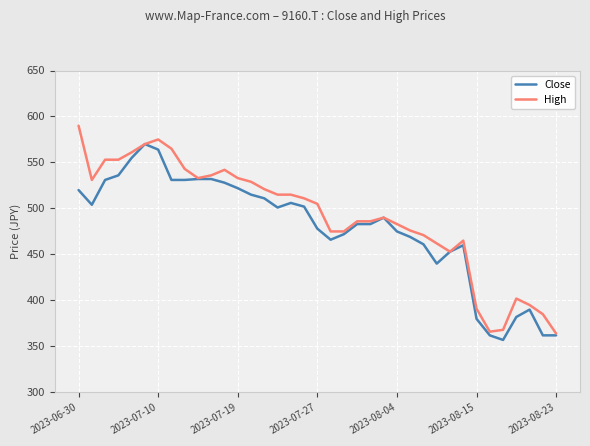

What is the value of the High point at the 27th from the left?

471